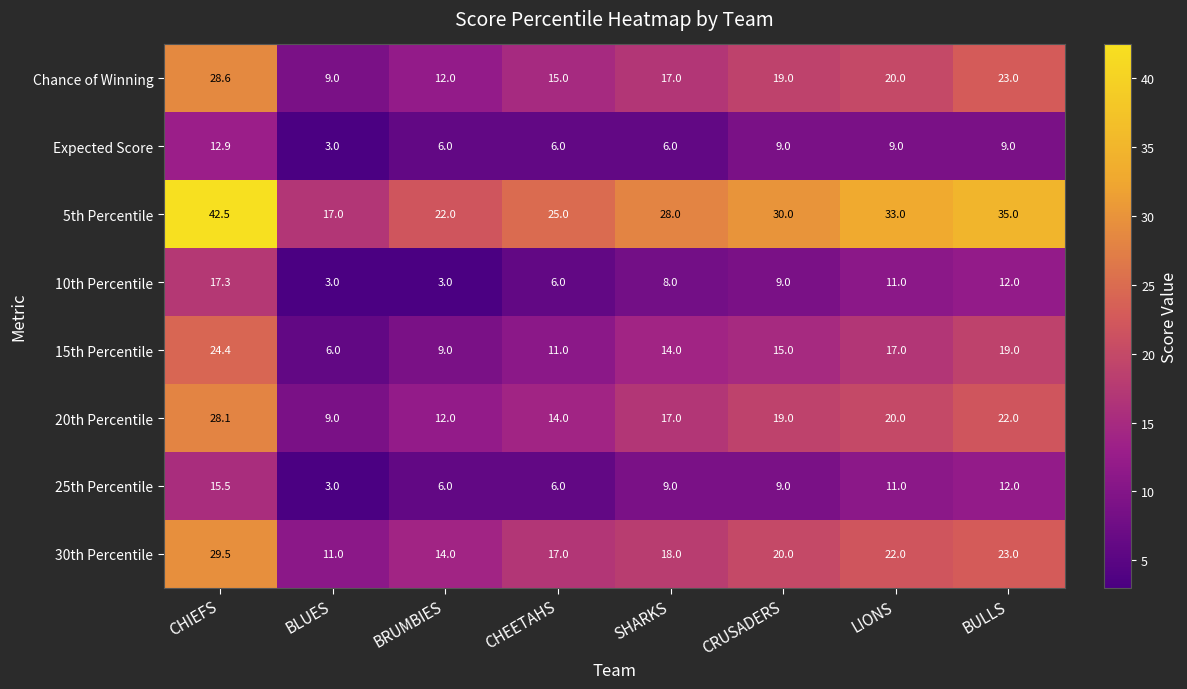

Which series has the largest range (max minus min)?

5th Percentile